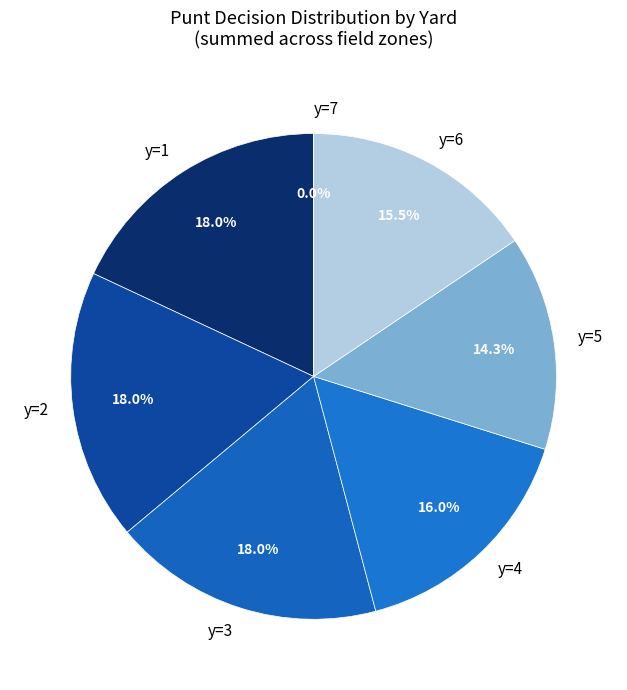

Is y=1 the majority of the pie?

No